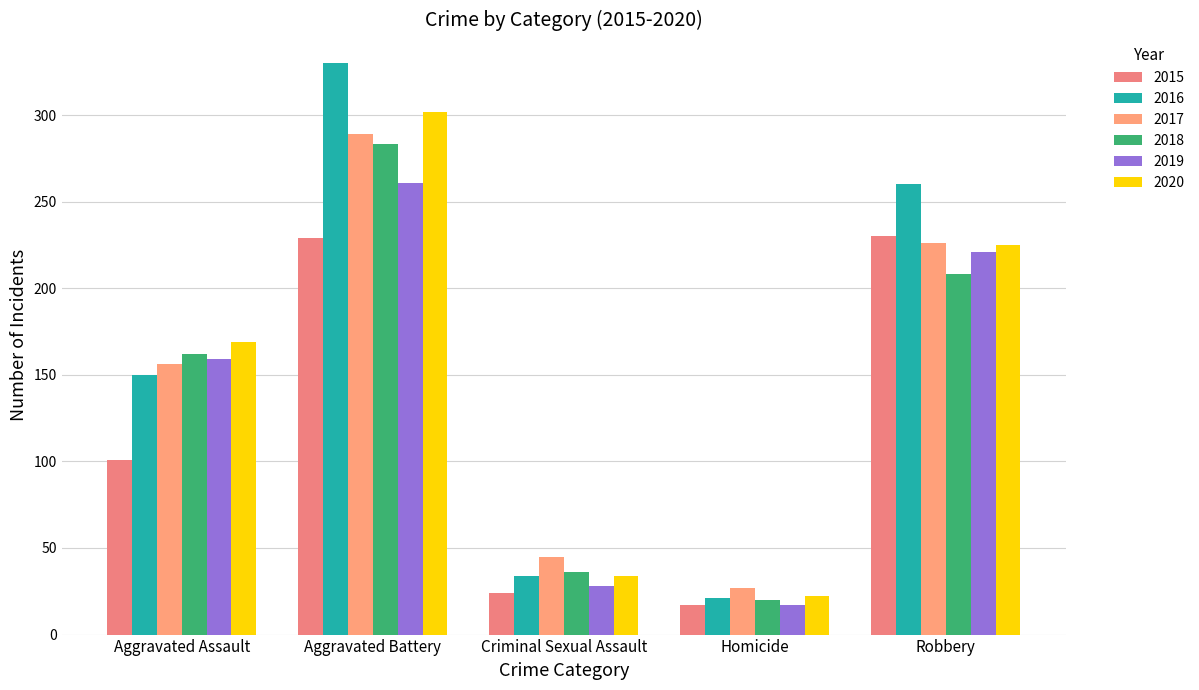

How many bars are there in each group?

6